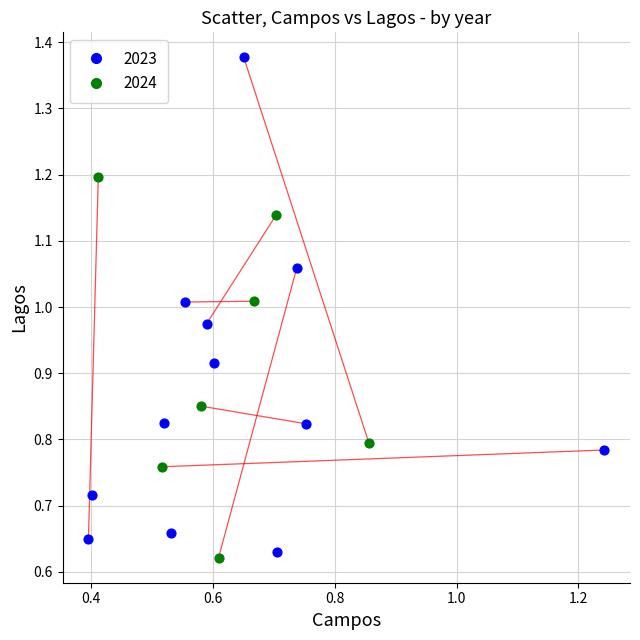

Which series contains the lowest Y value?

2024